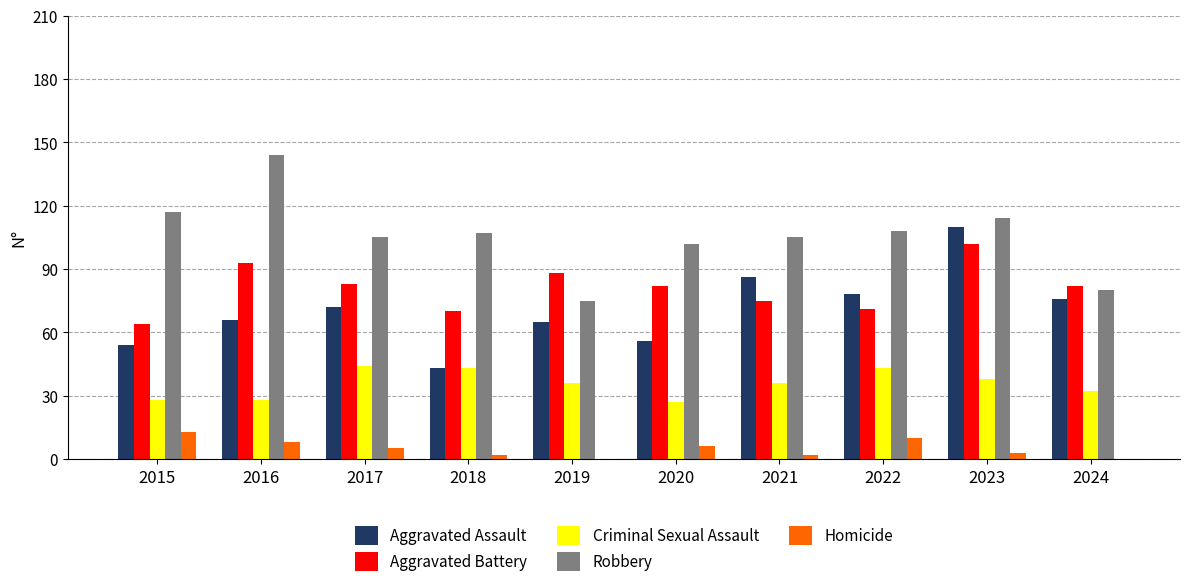

Reading left to right, extract all data points from this chart.

Aggravated Assault: 2015=54	2016=66	2017=72	2018=43	2019=65	2020=56	2021=86	2022=78	2023=110	2024=76
Aggravated Battery: 2015=64	2016=93	2017=83	2018=70	2019=88	2020=82	2021=75	2022=71	2023=102	2024=82
Criminal Sexual Assault: 2015=28	2016=28	2017=44	2018=43	2019=36	2020=27	2021=36	2022=43	2023=38	2024=32
Robbery: 2015=117	2016=144	2017=105	2018=107	2019=75	2020=102	2021=105	2022=108	2023=114	2024=80
Homicide: 2015=13	2016=8	2017=5	2018=2	2019=0	2020=6	2021=2	2022=10	2023=3	2024=0